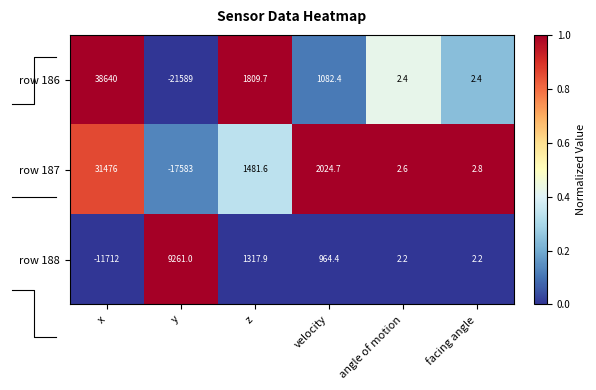

At which label does row 188 first exceed 964?

y